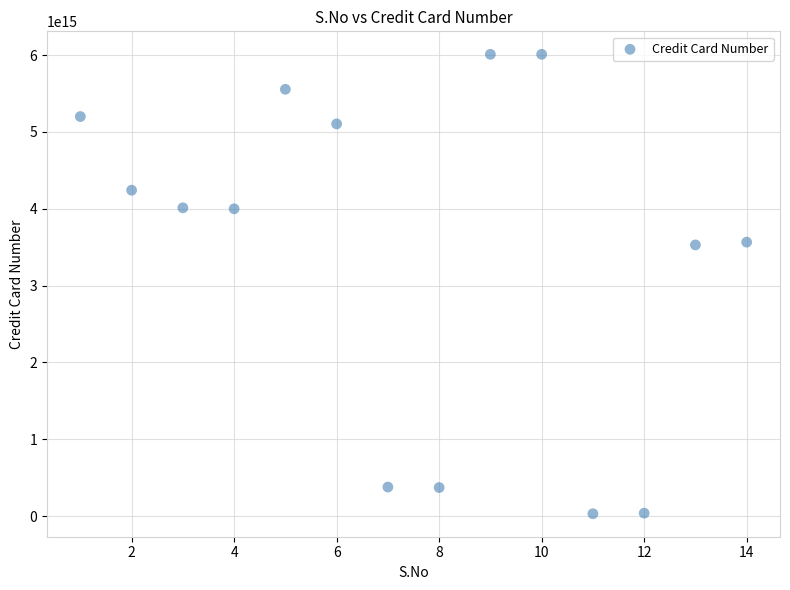

What is the range of X values (max minus min)?

13